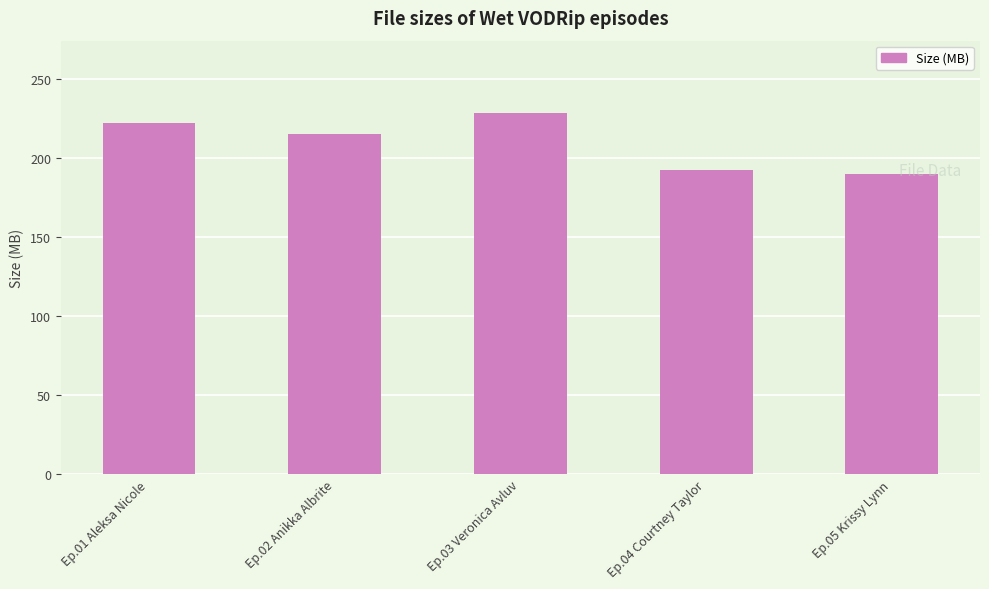

List the labels in order of value, smallest first.

Ep.05 Krissy Lynn, Ep.04 Courtney Taylor, Ep.02 Anikka Albrite, Ep.01 Aleksa Nicole, Ep.03 Veronica Avluv